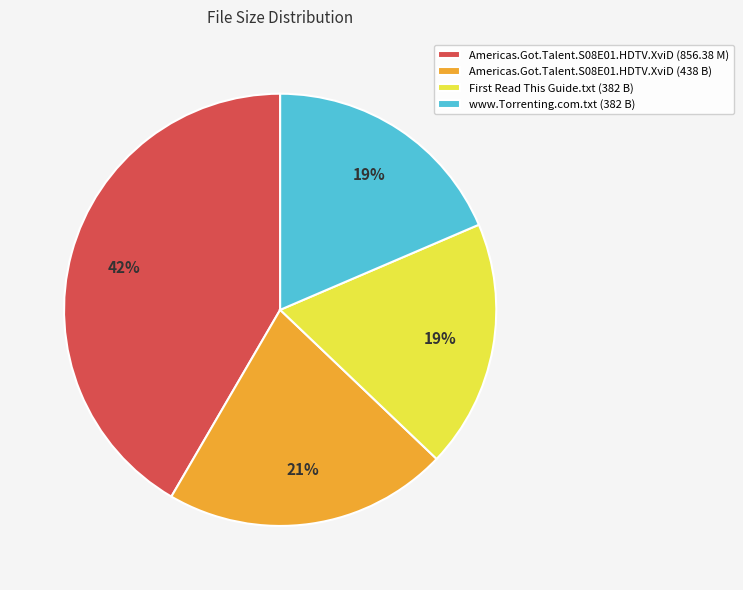

Which category has the biggest portion of the pie?

Americas.Got.Talent.S08E01.HDTV.XviD (856.38 M)